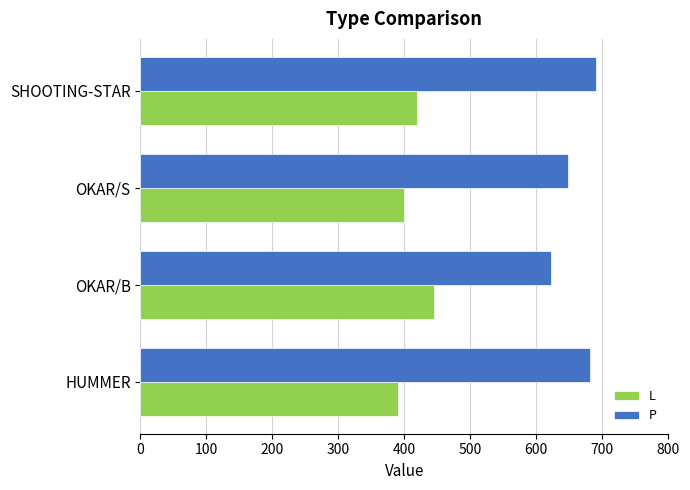

What is the total value across all series at OKAR/B?

1067